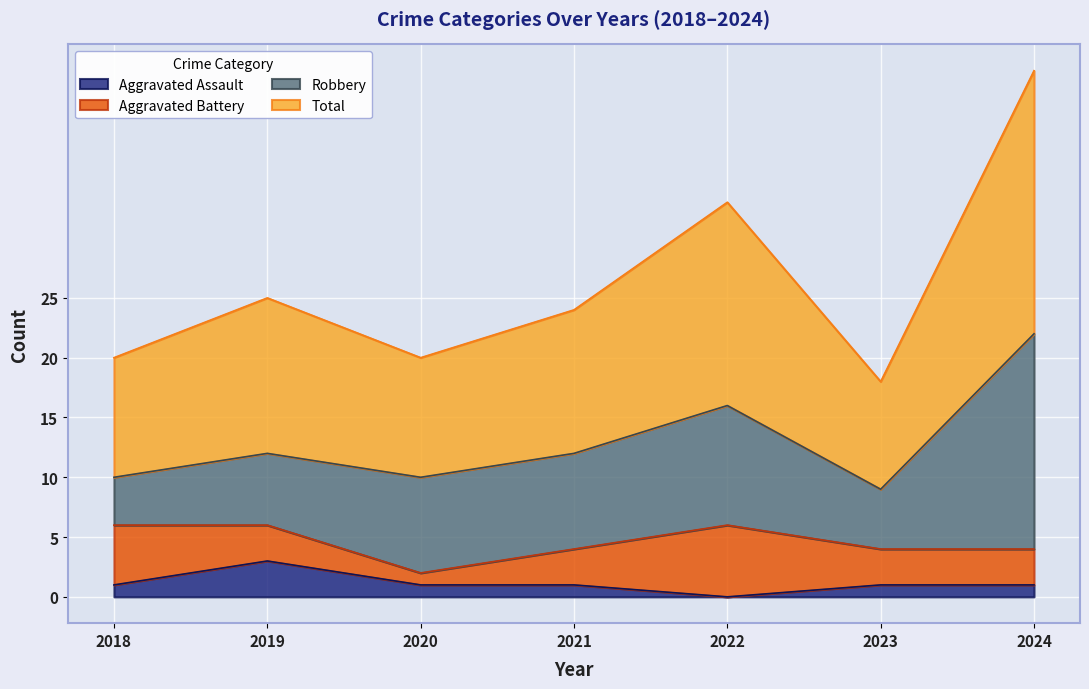

What is the average value of the Total series?

26